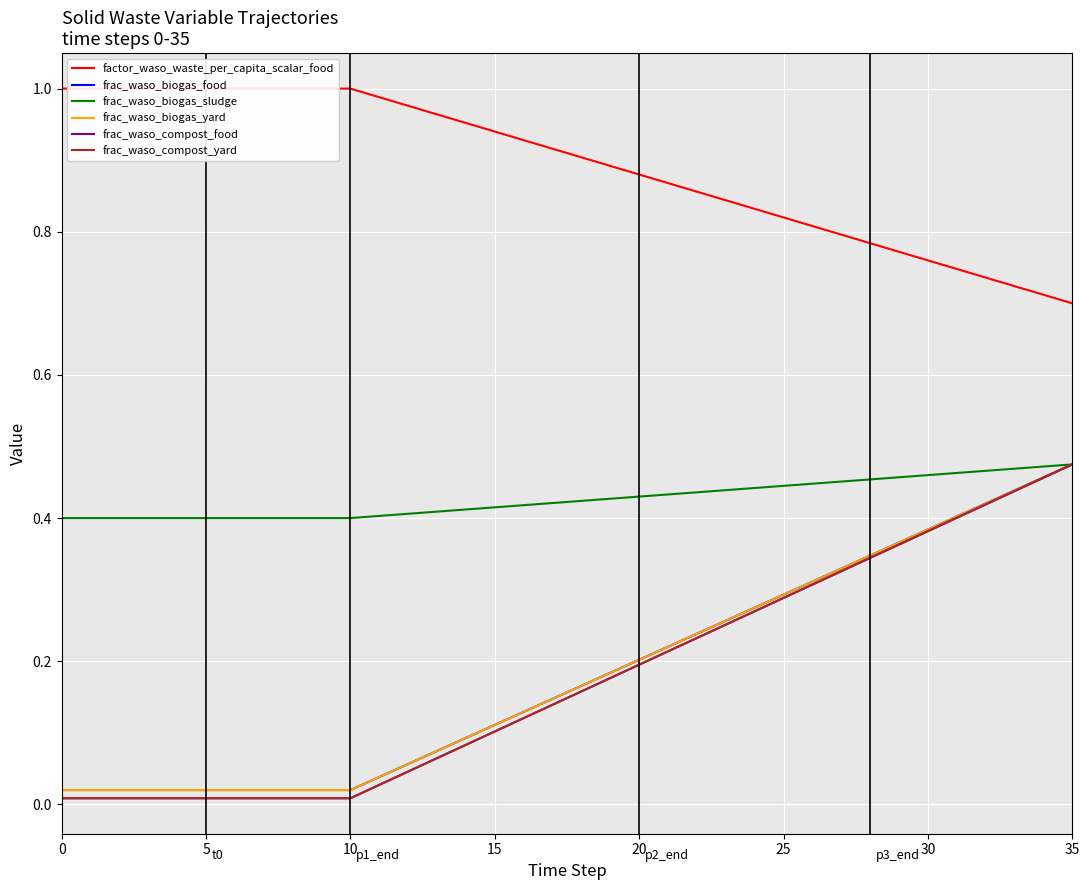

True or false: frac_waso_biogas_yard and frac_waso_compost_food intersect in this chart.

False